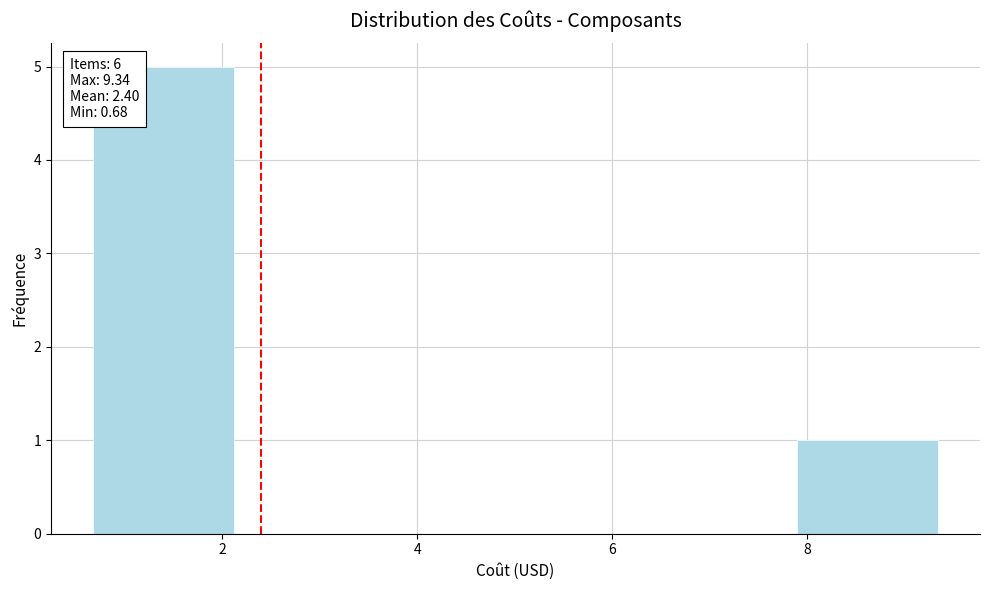

Over which range of the x-axis is the bar tallest?

0.6 to 2.2